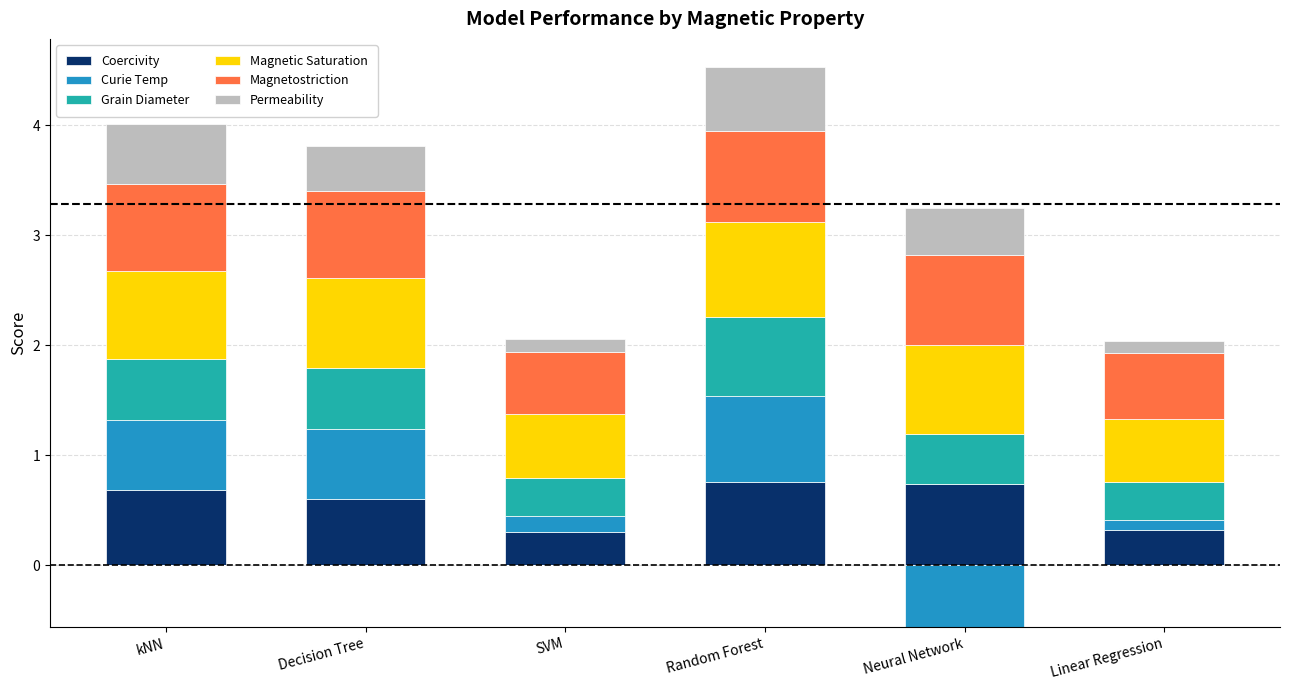

What is the label of the 2nd bar from the left?

Decision Tree